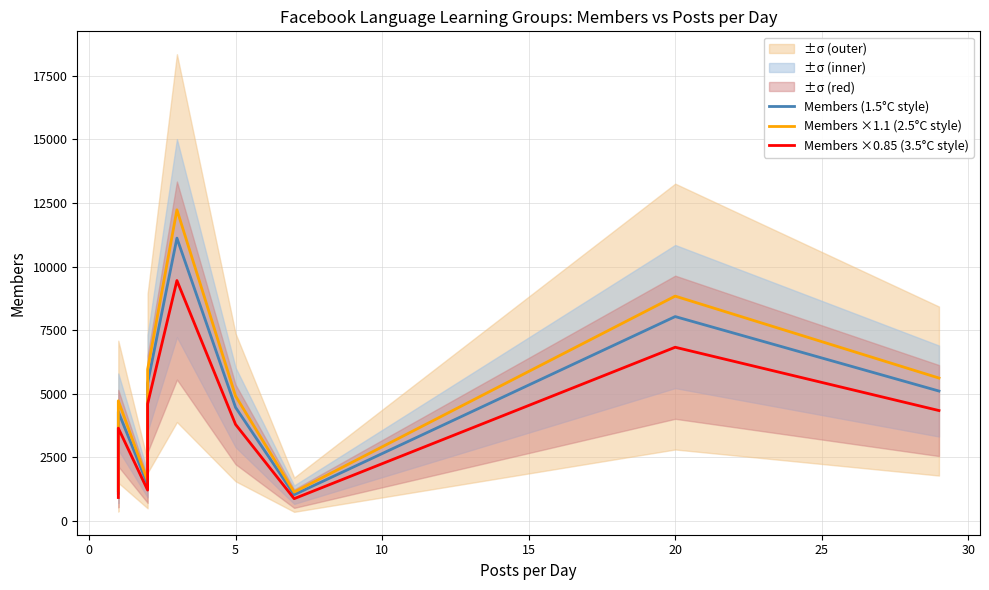

Between 5 and 30, which series saw the biggest shift?

Members ×1.1 (2.5°C style)